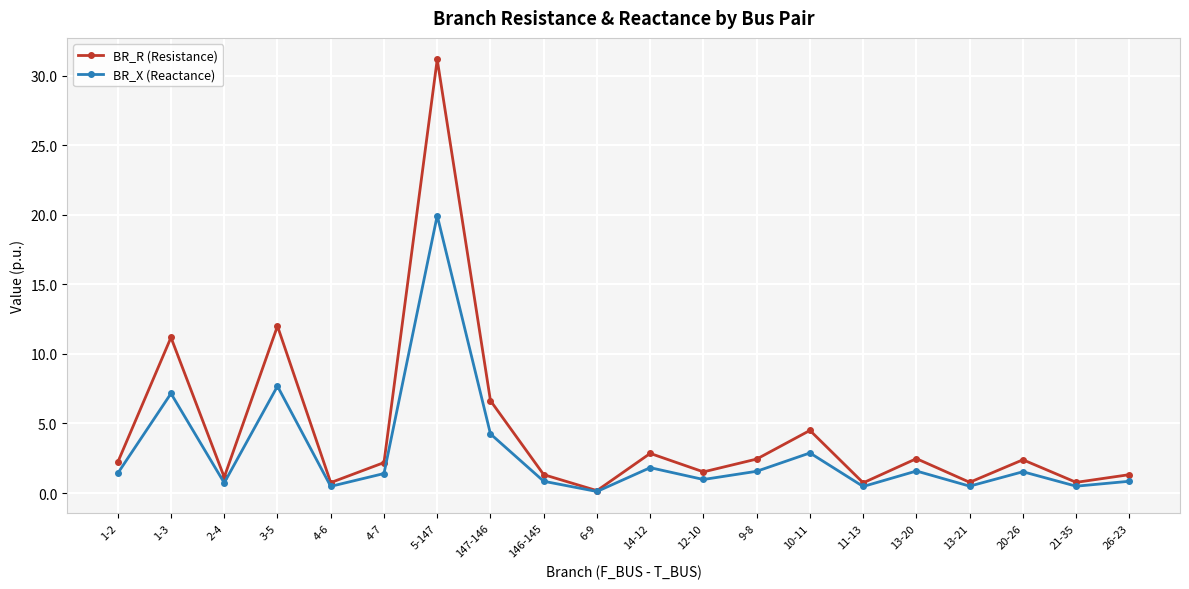

Which label corresponds to the smallest value in the chart?

6-9